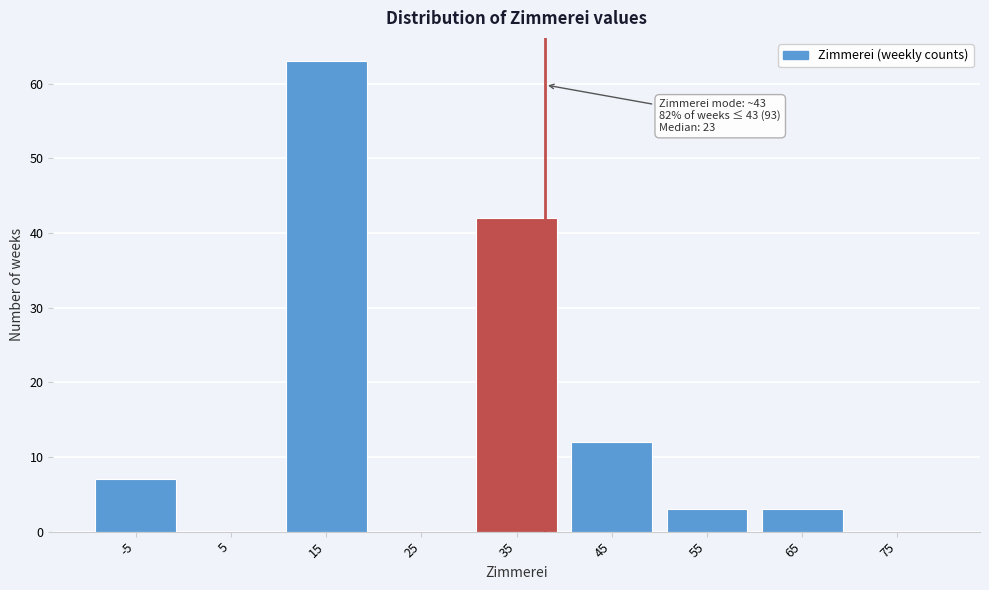

Reading left to right, transcribe all the data shown in this chart.

-5=7	5=0	15=63	25=0	35=42	45=12	55=3	65=3	75=0